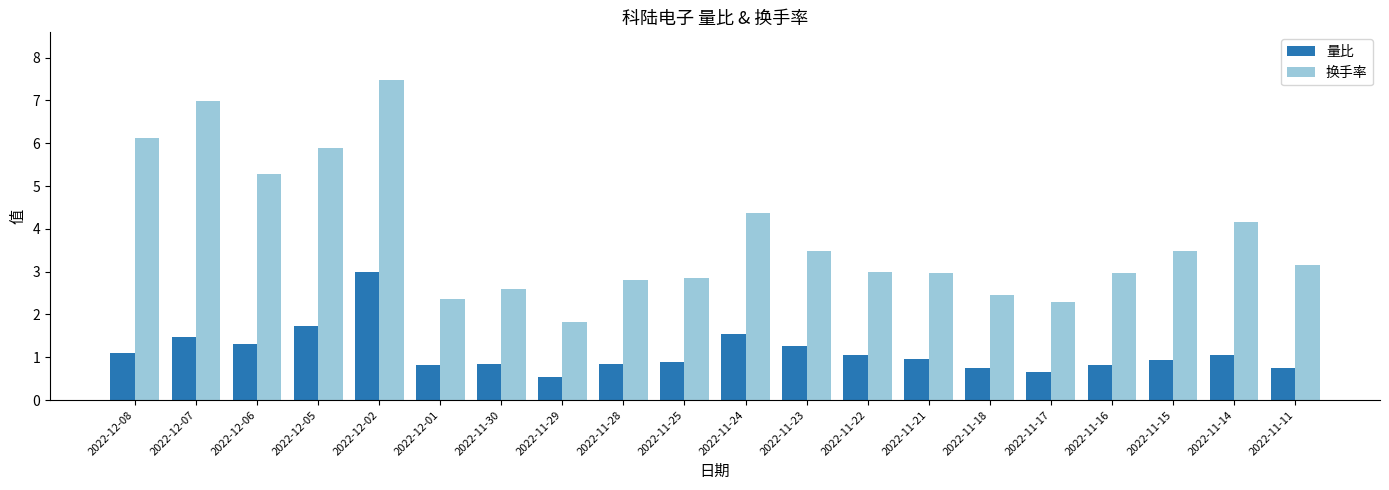

List the series in order of their peak value, highest first.

换手率, 量比